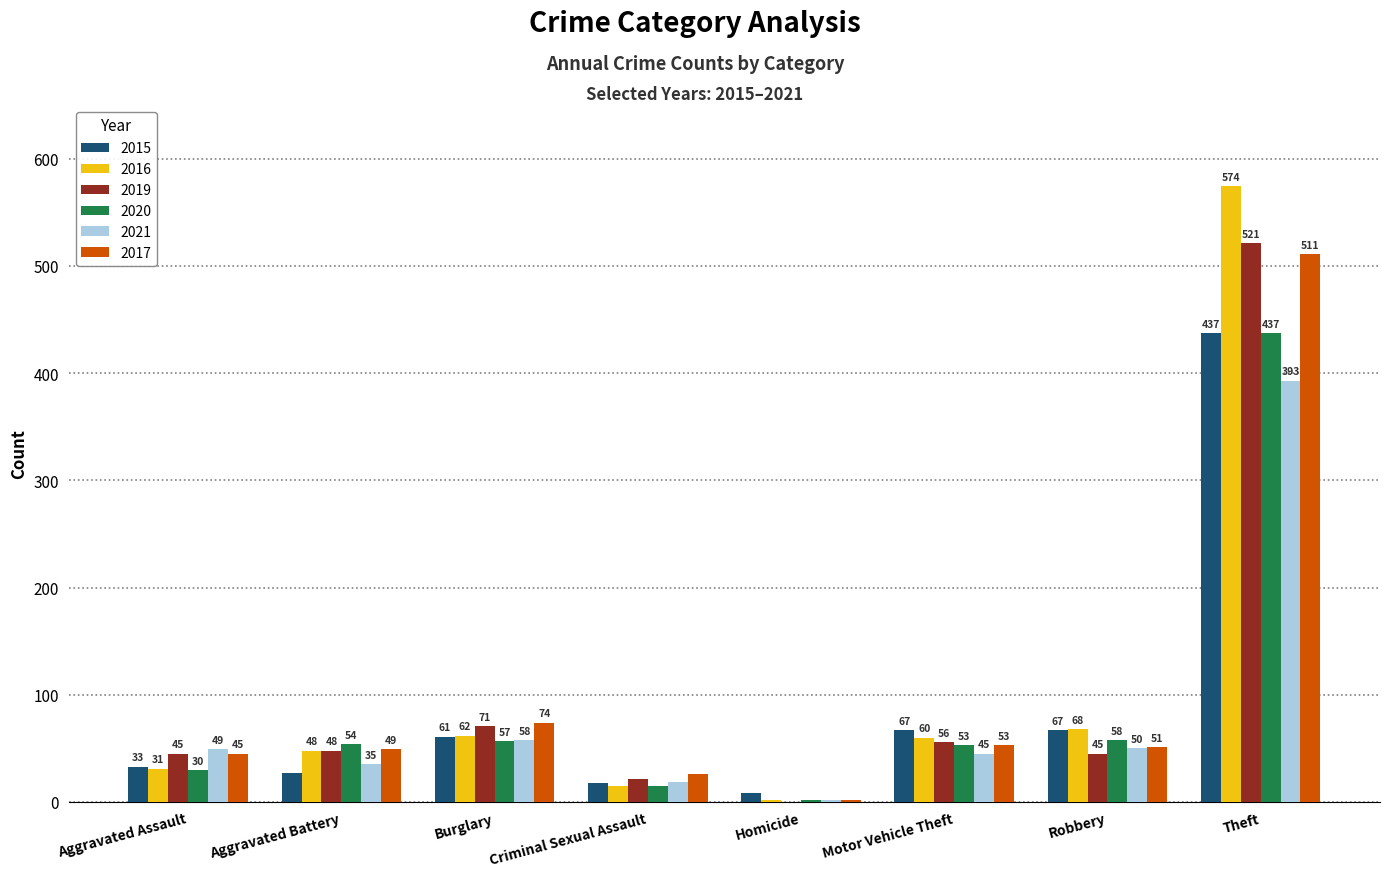

Where is 2016 nearest to the value 288?

Robbery